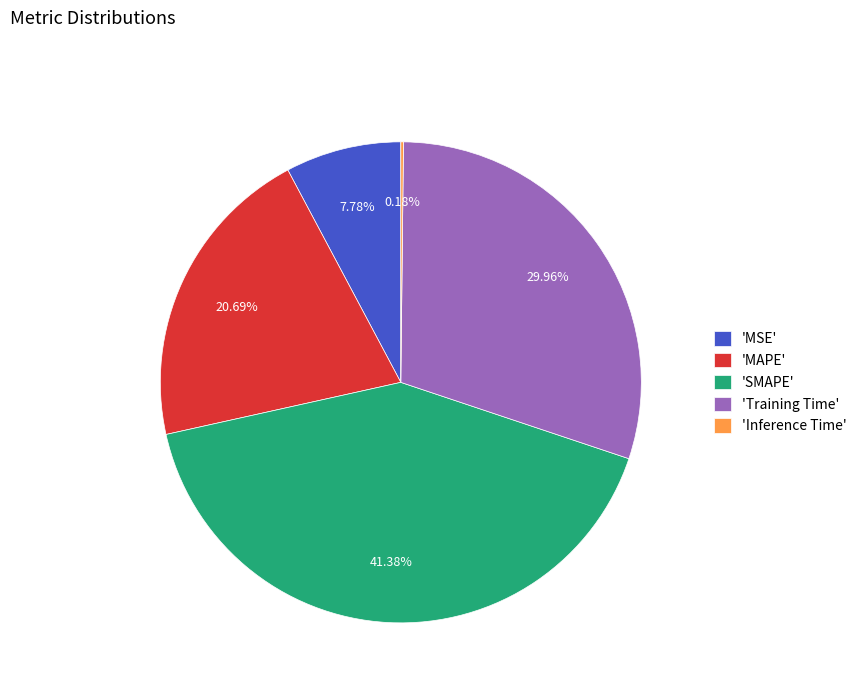

Does 'MAPE' represent more than half of the total?

No